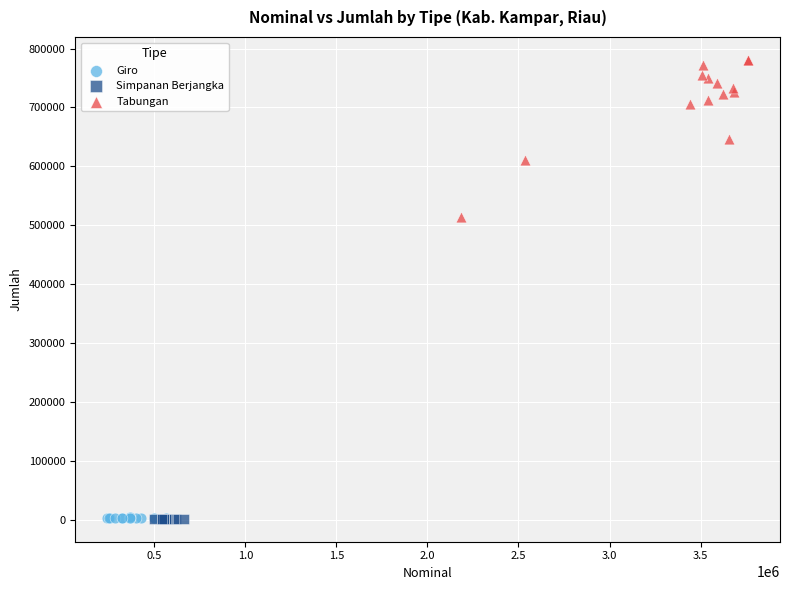

Which series reaches the maximum Y coordinate?

Tabungan